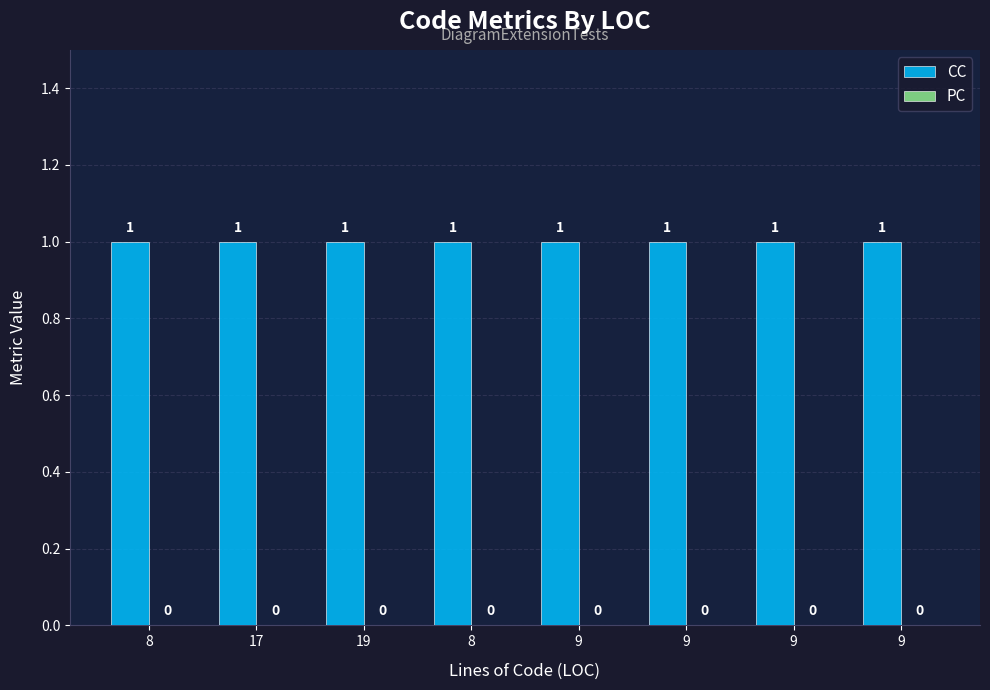

Reading right to left, transcribe all the data shown in this chart.

CC: 9=1	9=1	9=1	9=1	8=1	19=1	17=1	8=1
PC: 9=0	9=0	9=0	9=0	8=0	19=0	17=0	8=0